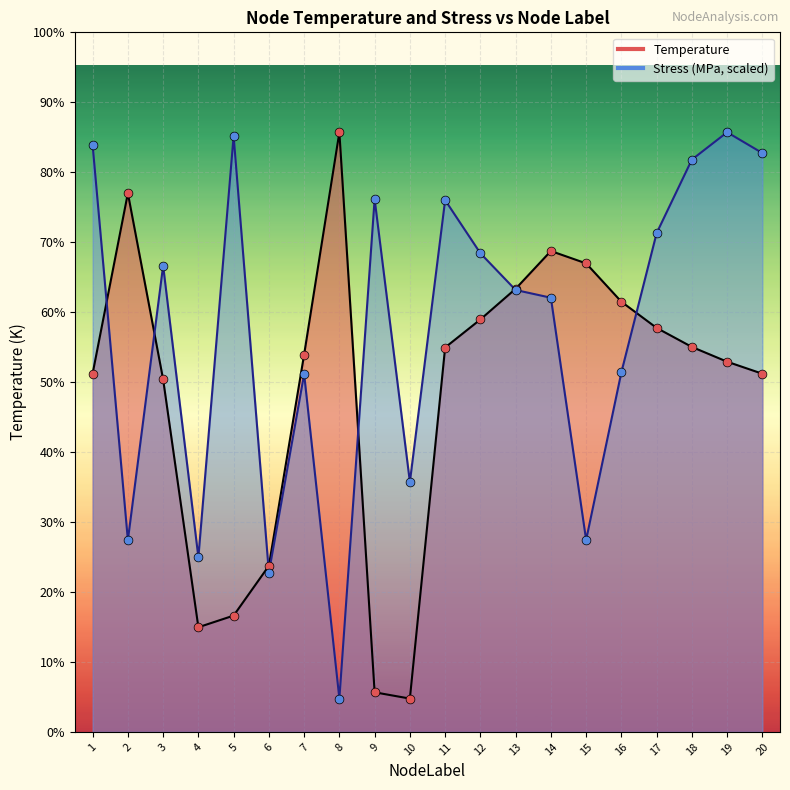

At which category is the sum across all series the highest?

19